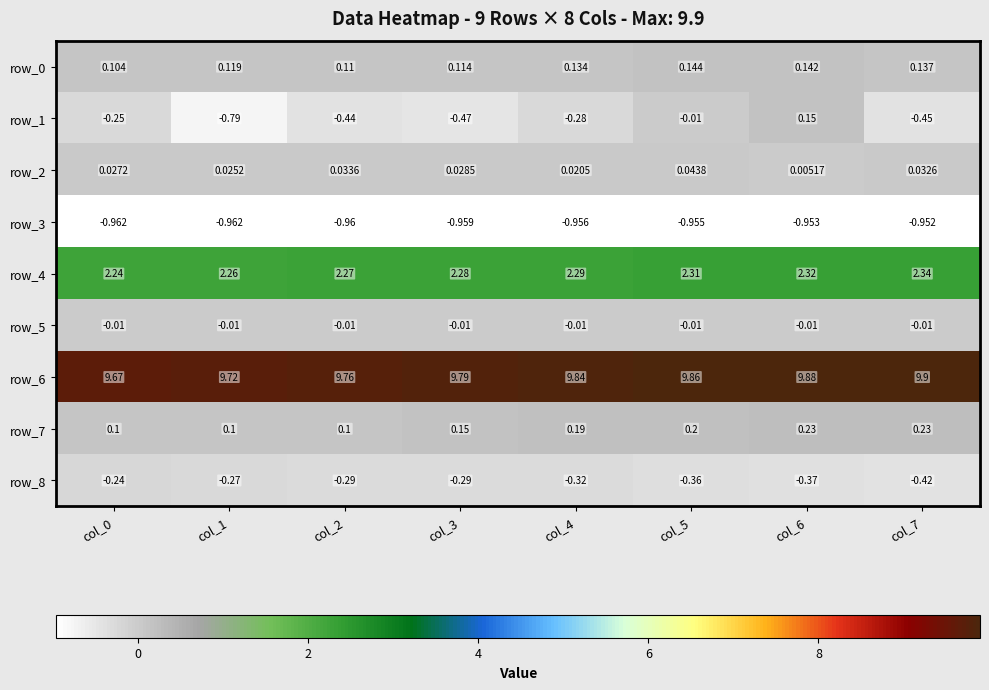

At how many categories does at least one series exceed 4?

8